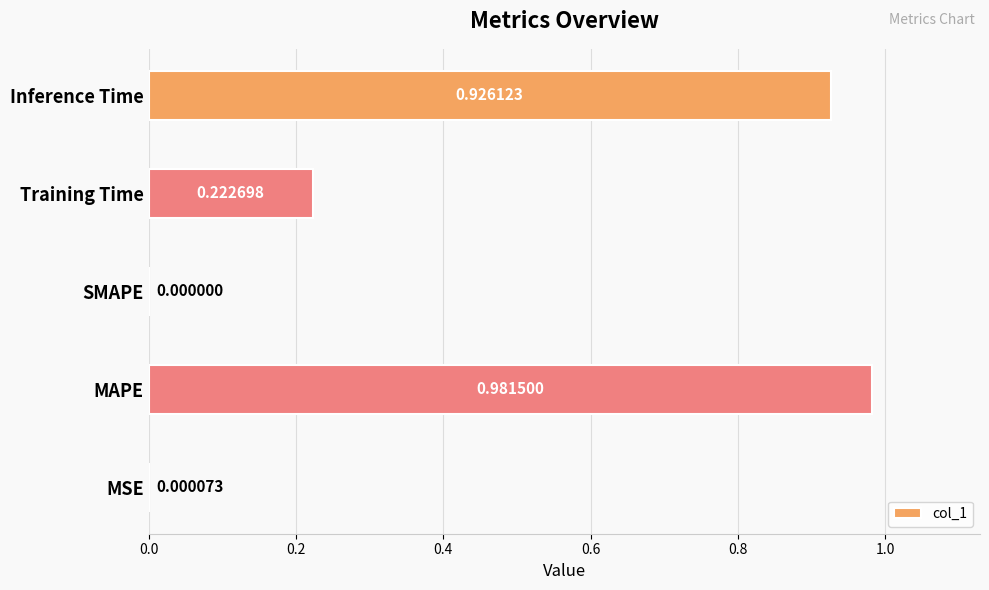

At which label is the value closest to 0?

SMAPE